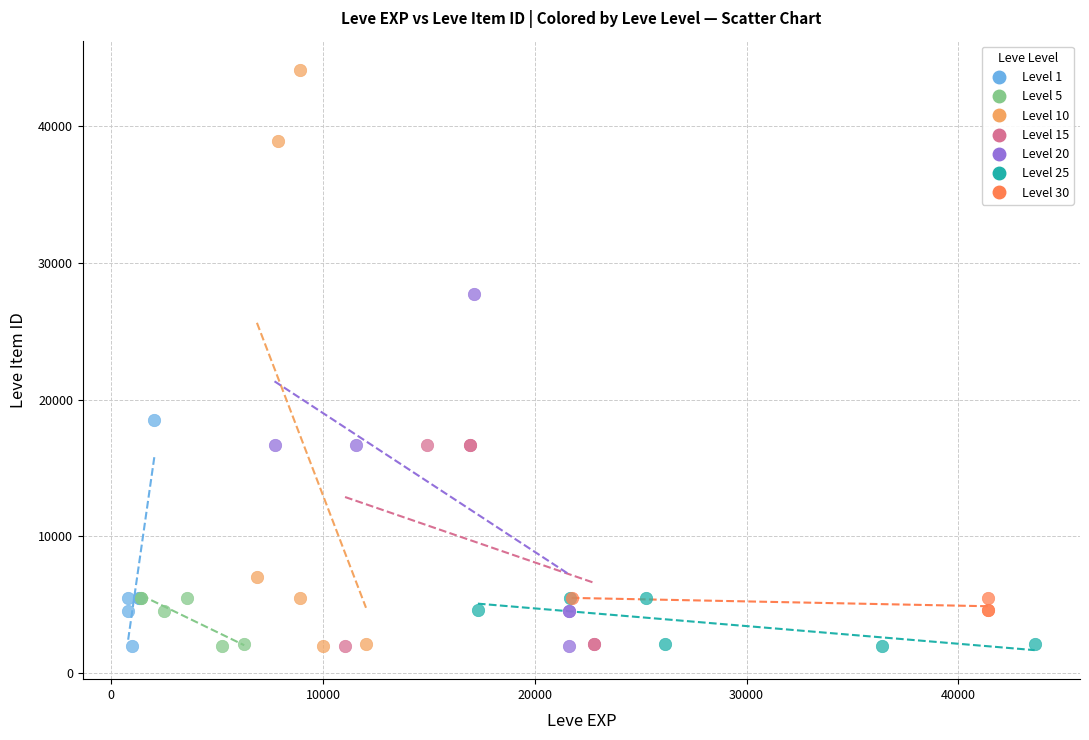

Which series reaches the maximum Y coordinate?

Level 10